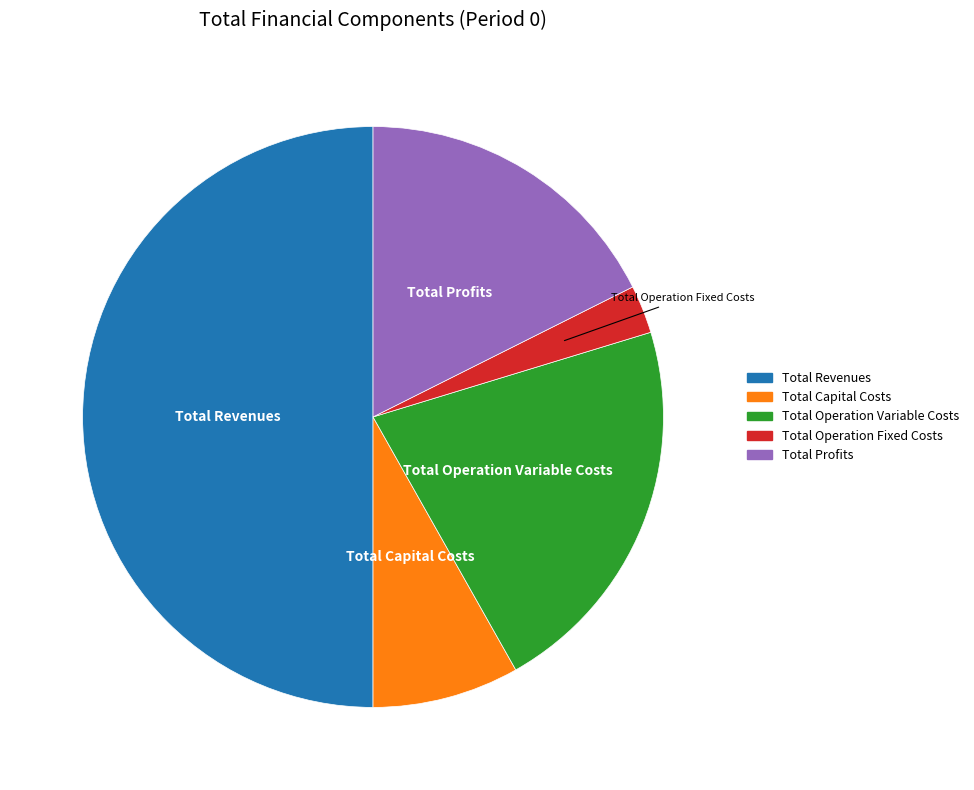

Does Total Operation Fixed Costs represent more than half of the total?

No